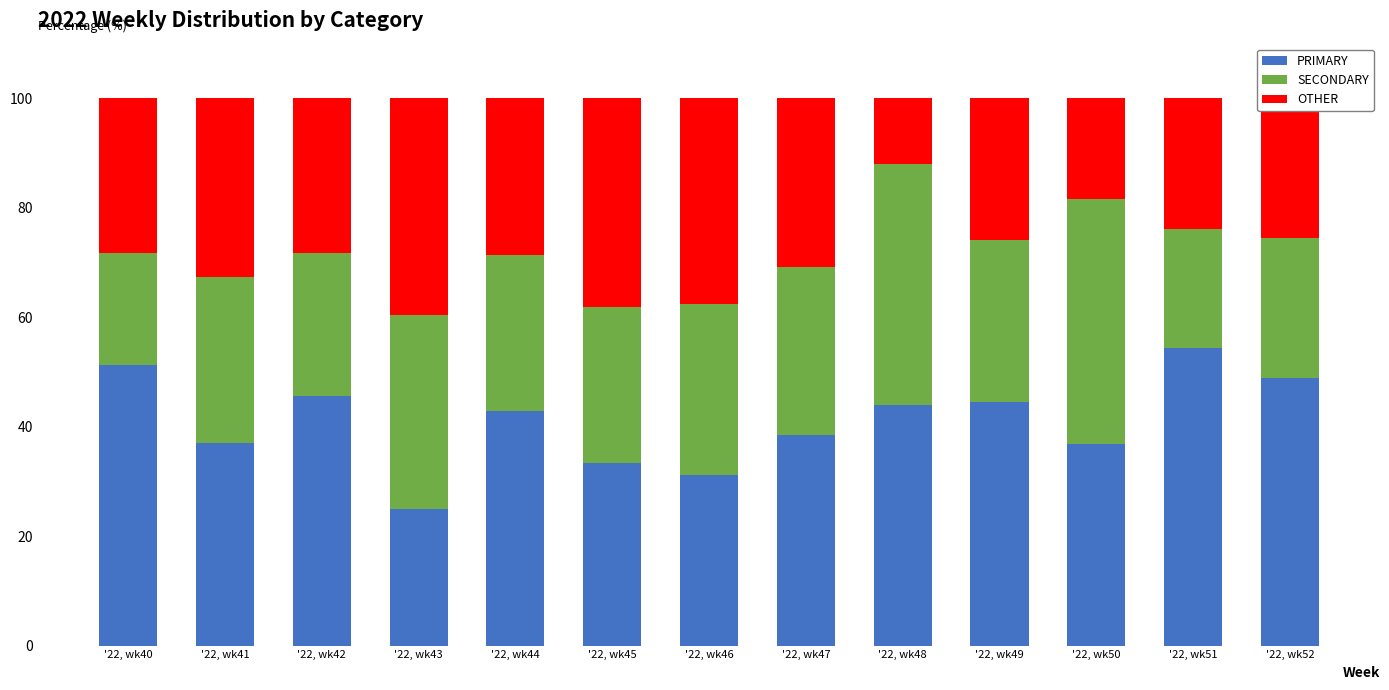

Is it true that PRIMARY equals 42.9 at '22, wk44?

True